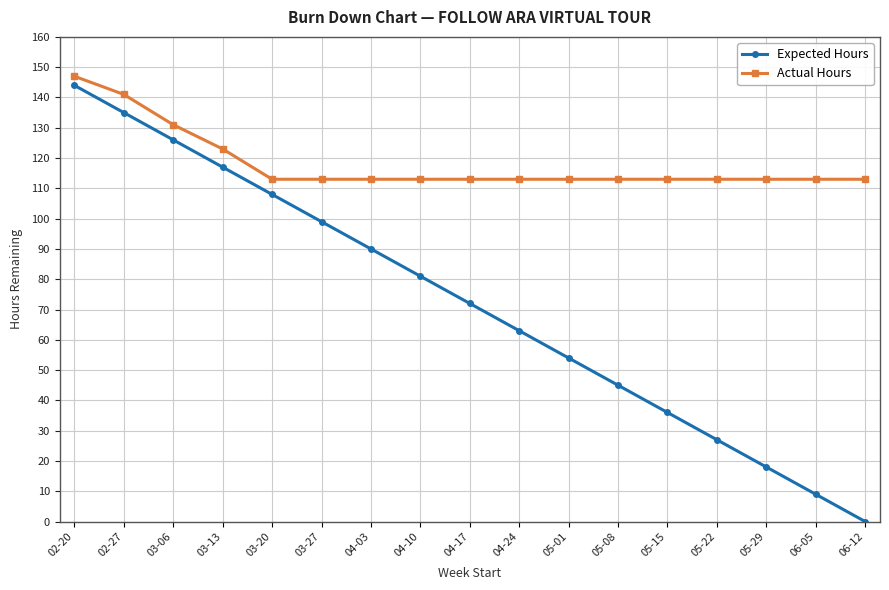

Does the chart display data point markers on the line(s)?

Yes